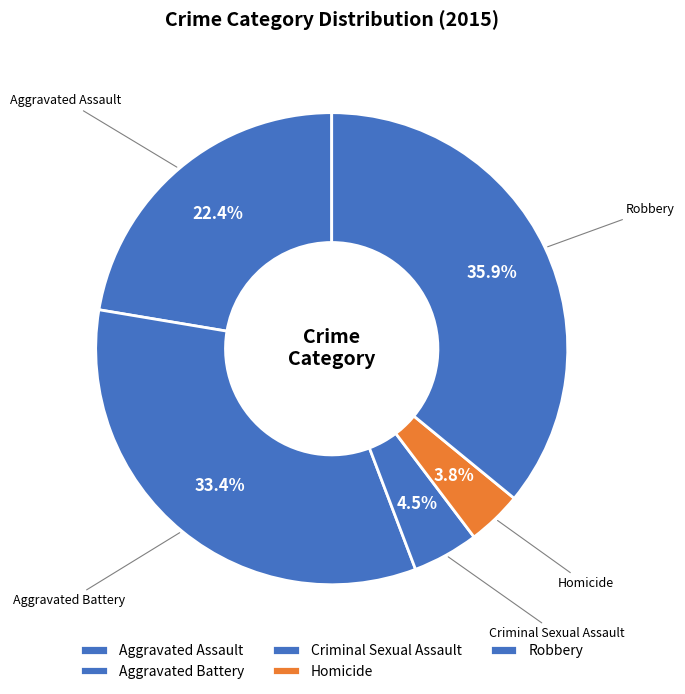

To the nearest percent, what is the difference between the largest and smallest slice percentages?

32%